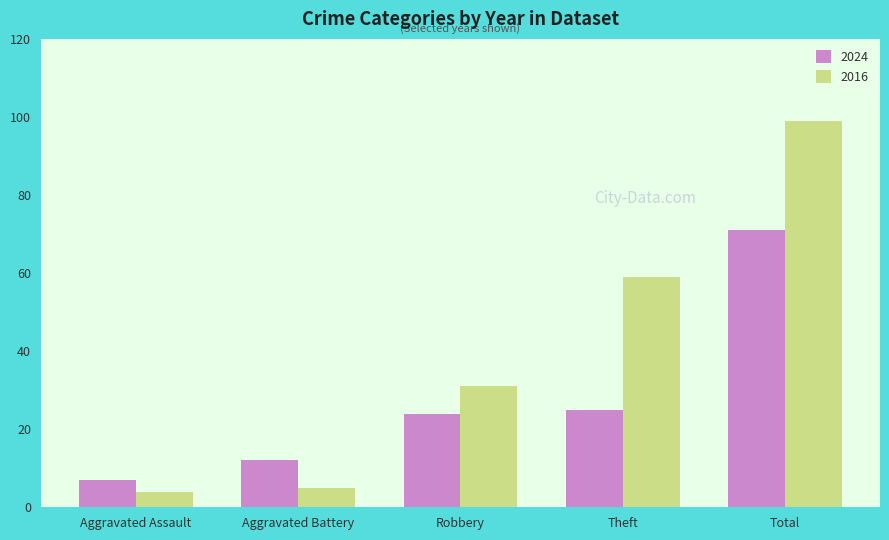

How many data points in 2016 are less than 31?

2